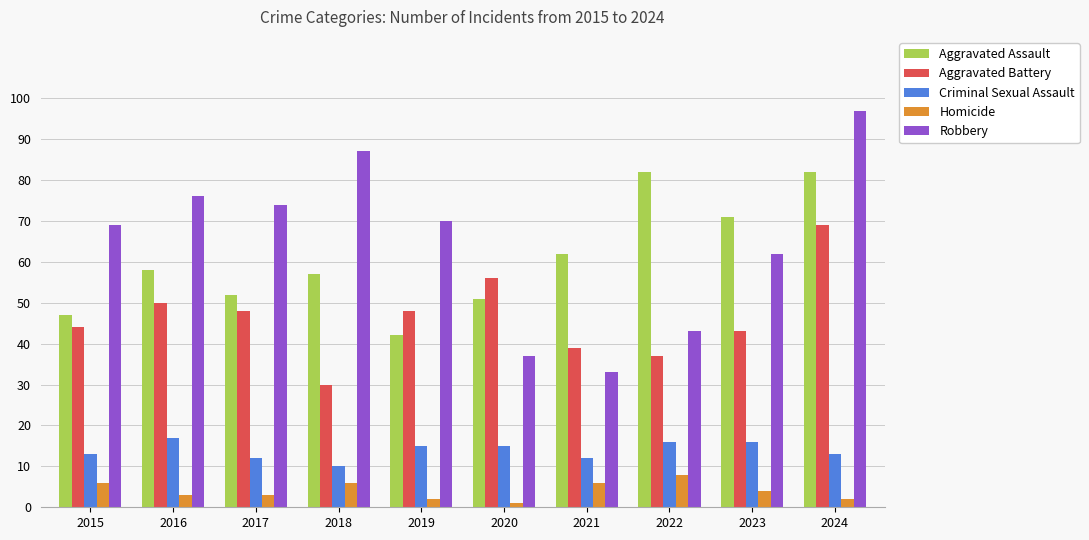

How many values in the Robbery series are below 70?

5